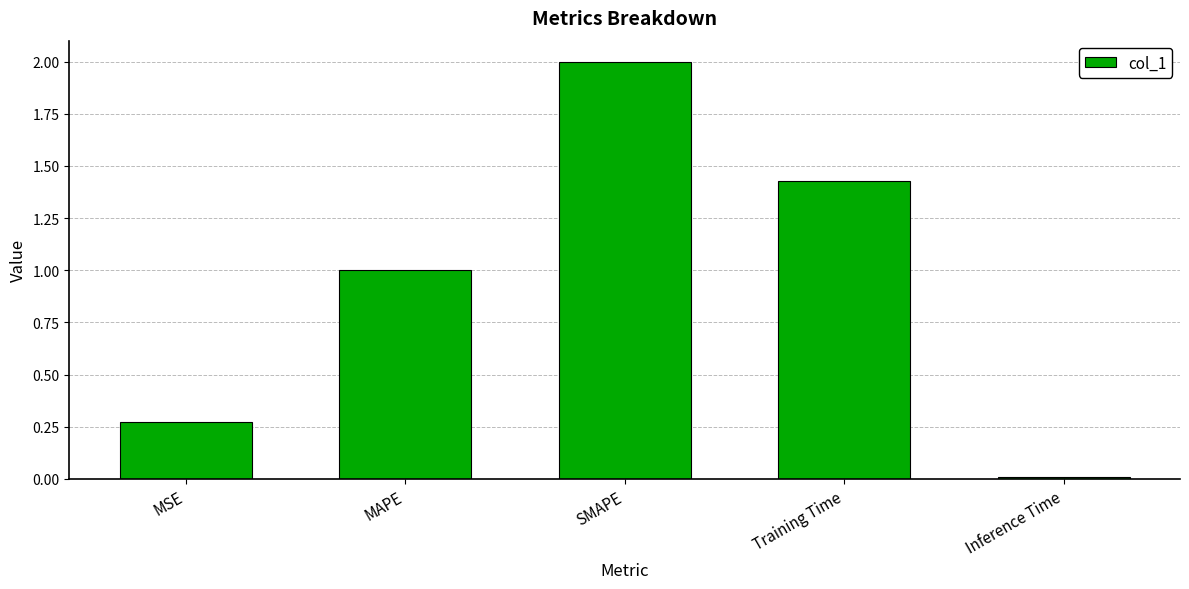

How many data points are above 1?

3